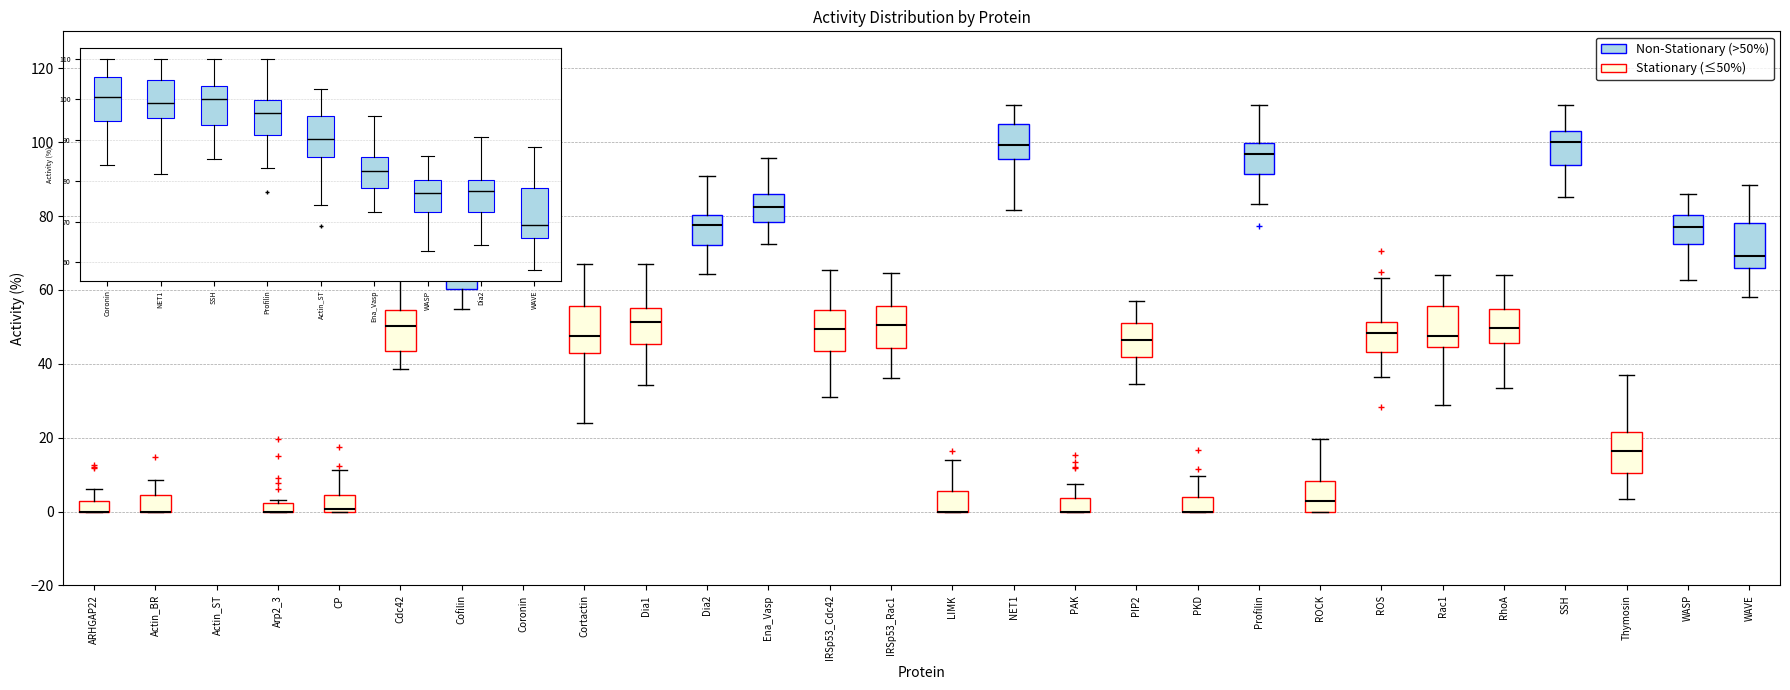

Where does the upper whisker of the box for IRSp53_Cdc42 end on the y-axis? The values are not printed on the chart, so give them approximately, as read against the axis.

66